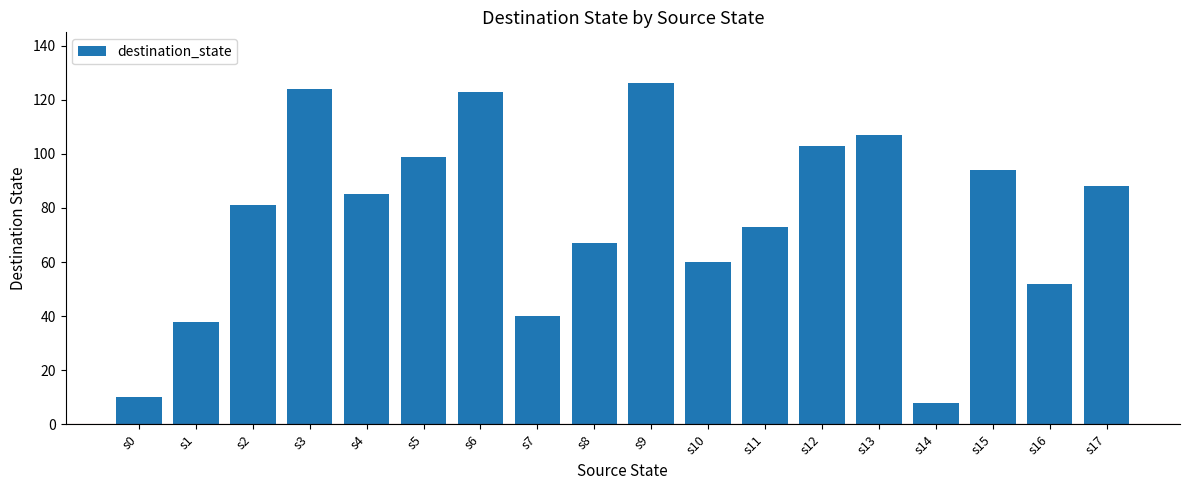

What is the change in value from s4 to s13?

+22